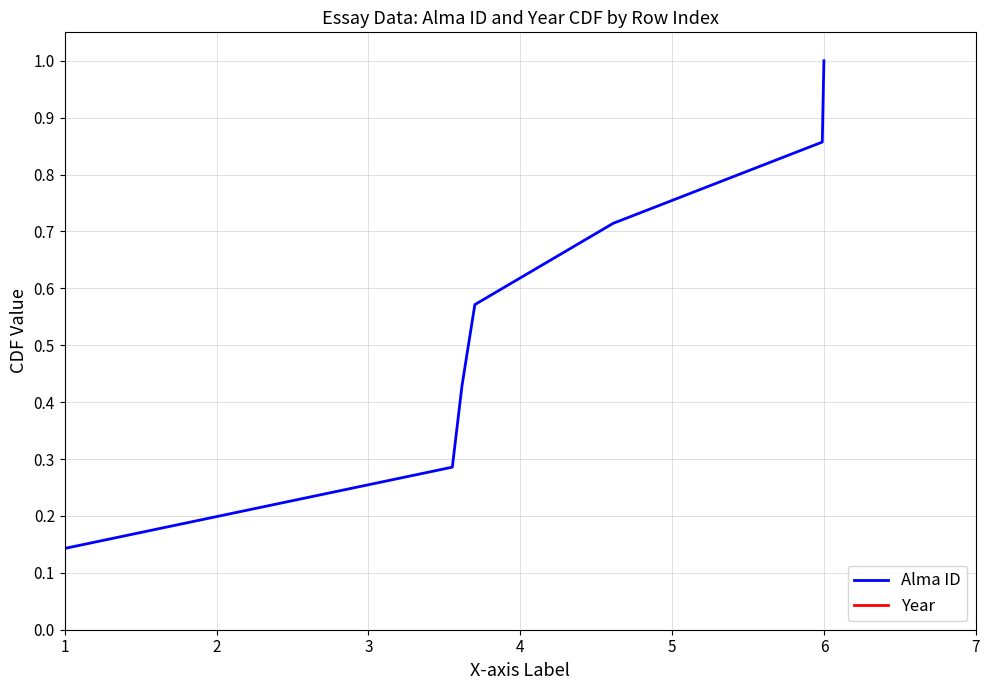

Does the chart have visible grid lines?

Yes